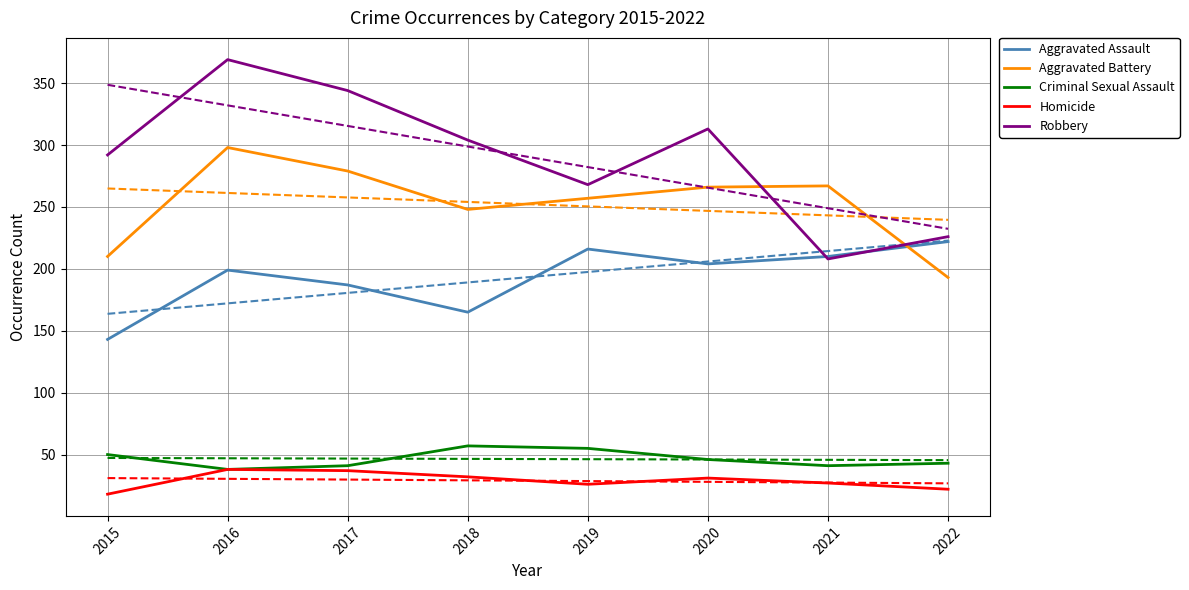

Reading right to left, list all the values displayed in this chart.

Aggravated Assault: 2022=222	2021=210	2020=204	2019=216	2018=165	2017=187	2016=199	2015=143
Aggravated Battery: 2022=193	2021=267	2020=266	2019=257	2018=248	2017=279	2016=298	2015=210
Criminal Sexual Assault: 2022=43	2021=41	2020=46	2019=55	2018=57	2017=41	2016=38	2015=50
Homicide: 2022=22	2021=27	2020=31	2019=26	2018=32	2017=37	2016=38	2015=18
Robbery: 2022=226	2021=208	2020=313	2019=268	2018=304	2017=344	2016=369	2015=292